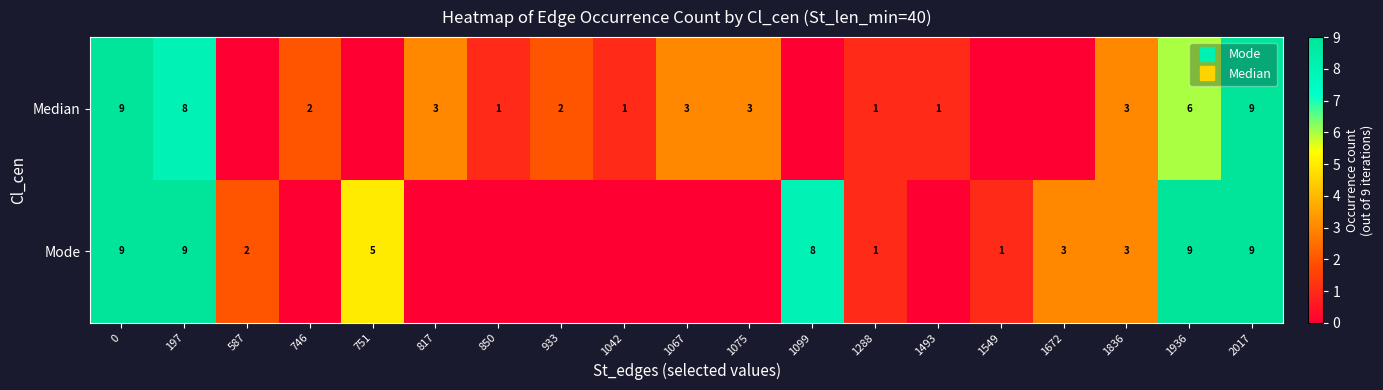

What is the average value of the Mode series?

3